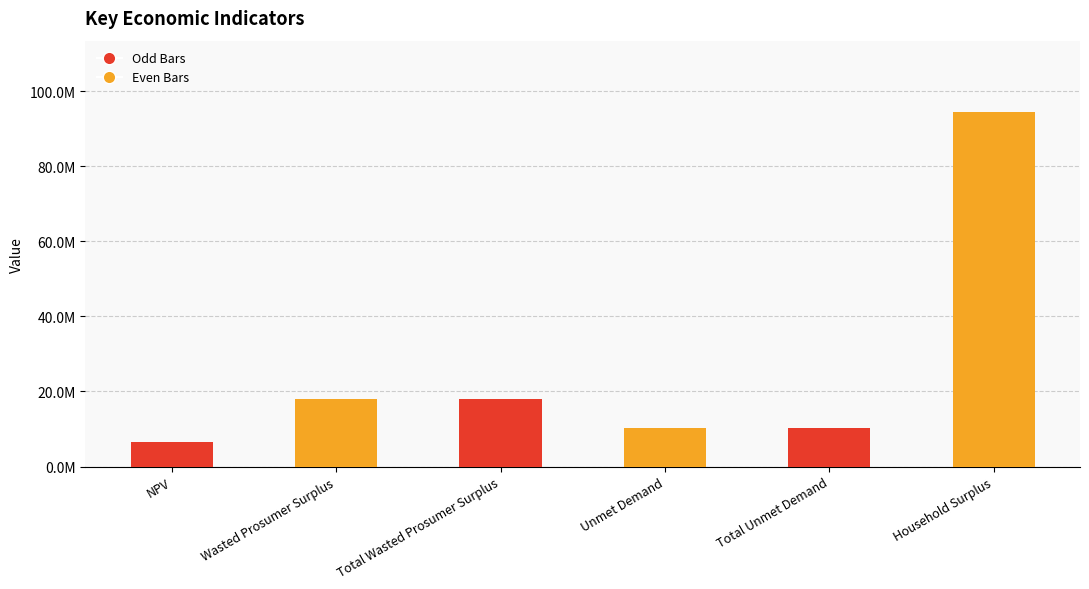

Reading right to left, transcribe all the data shown in this chart.

94539287.9	10299481.2	10299481.2	18093321.8	18093321.8	6407244.3